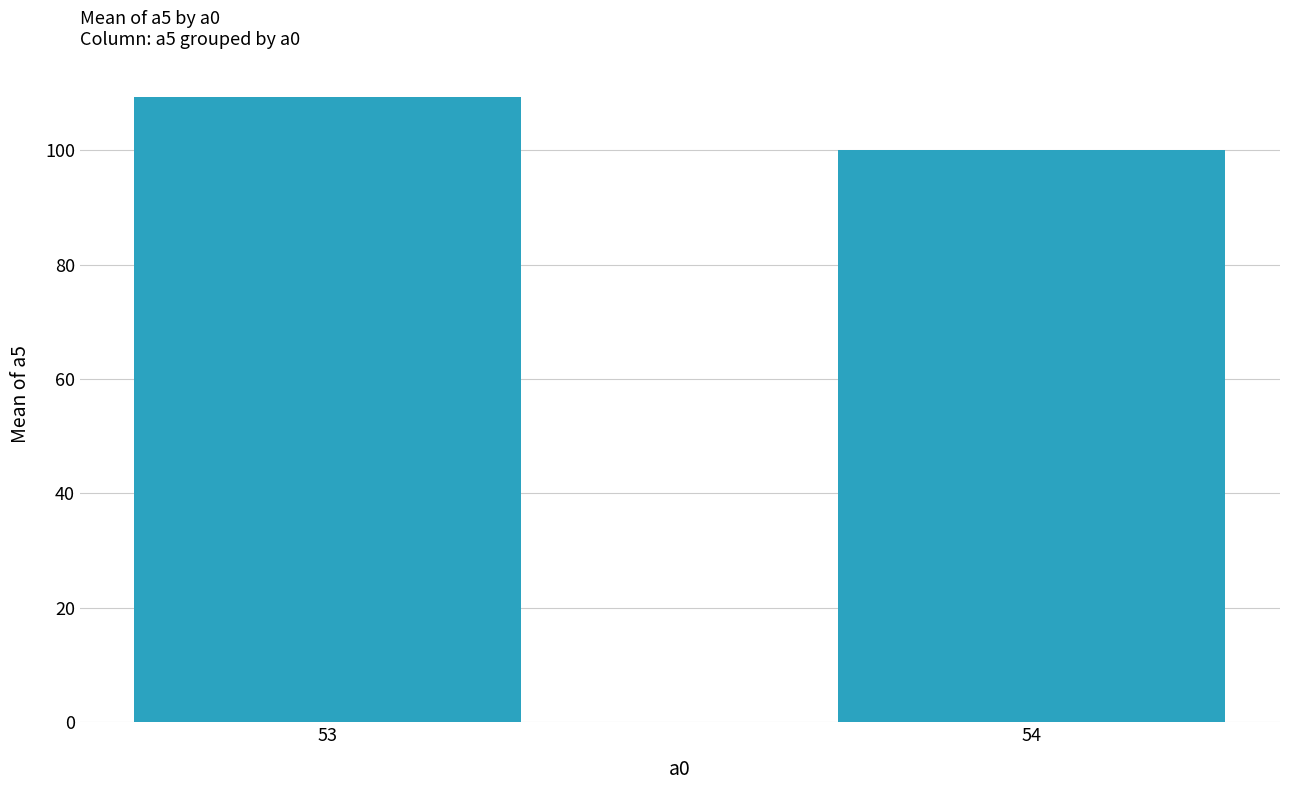

Which has a higher value, 53 or 54?

53